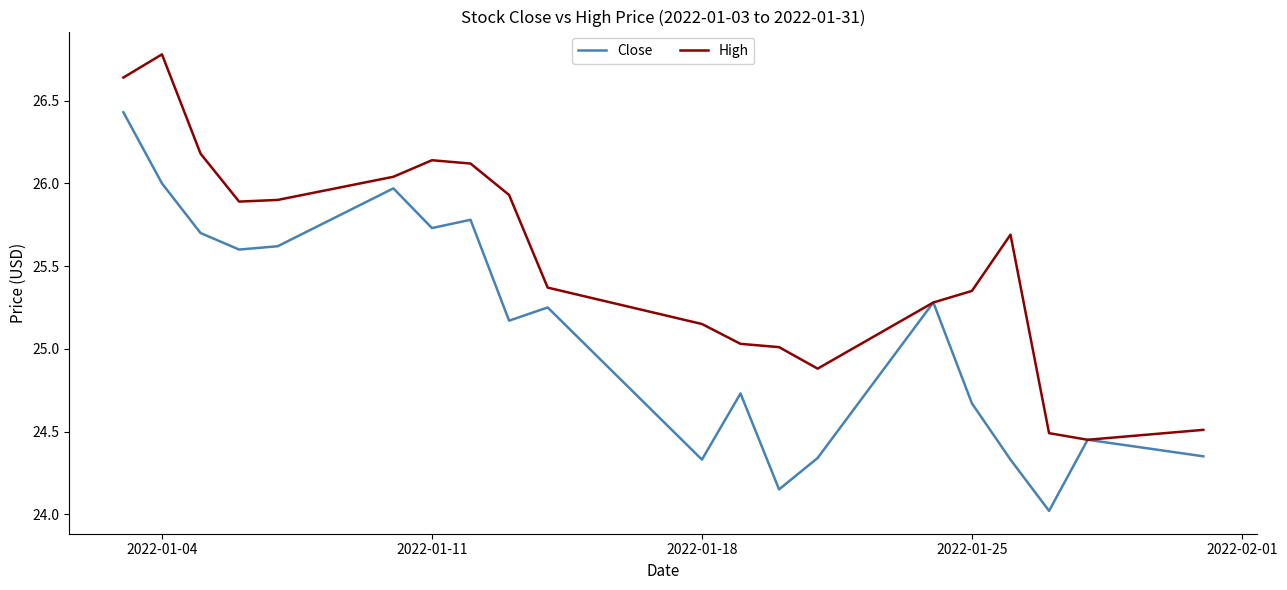

List the series in order of their peak value, highest first.

High, Close